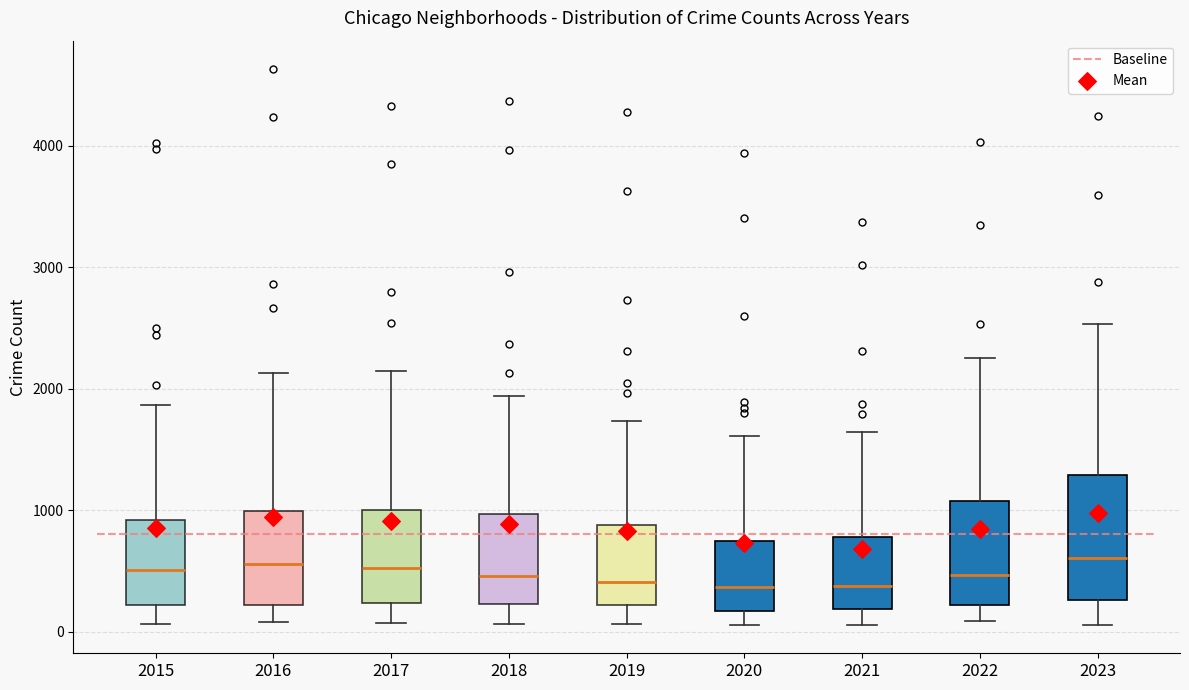

Reading left to right, read every box against the y-axis: the position of its median line, the range the box covers, and the ends of its whiskers. The values are not printed on the chart, so give them approximately, as read against the axis.

2015: median 500, box 200 to 900, whiskers 100 to 1900
2016: median 600, box 200 to 1000, whiskers 100 to 2100
2017: median 500, box 200 to 1000, whiskers 100 to 2100
2018: median 500, box 200 to 1000, whiskers 100 to 1900
2019: median 400, box 200 to 900, whiskers 100 to 1700
2020: median 400, box 200 to 700, whiskers 100 to 1600
2021: median 400, box 200 to 800, whiskers 100 to 1600
2022: median 500, box 200 to 1100, whiskers 100 to 2300
2023: median 600, box 300 to 1300, whiskers 100 to 2500